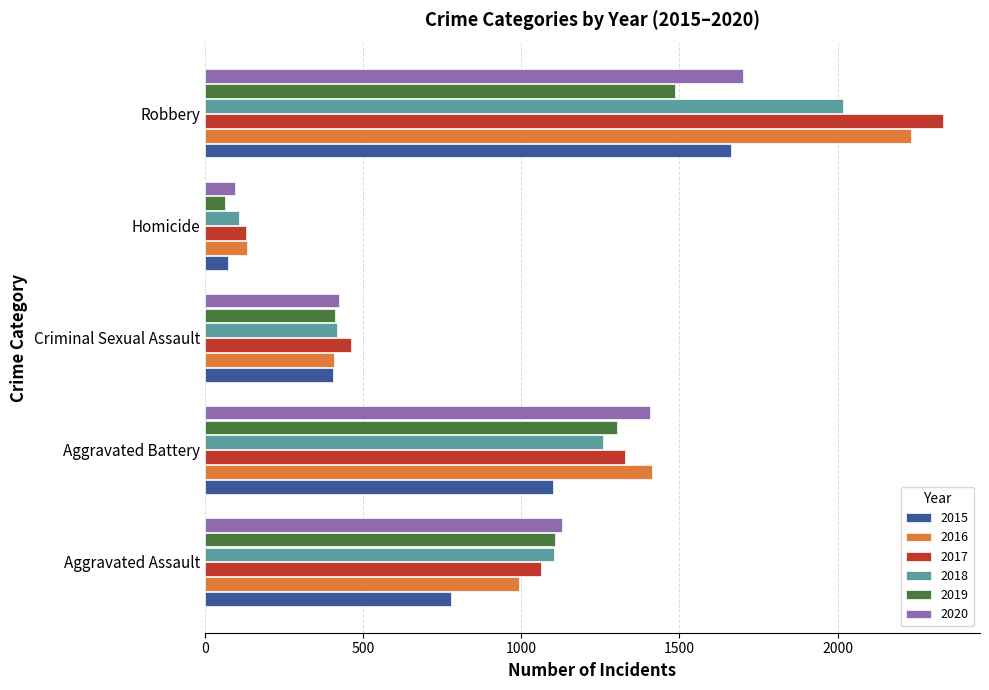

At how many categories does at least one series exceed 544?

3